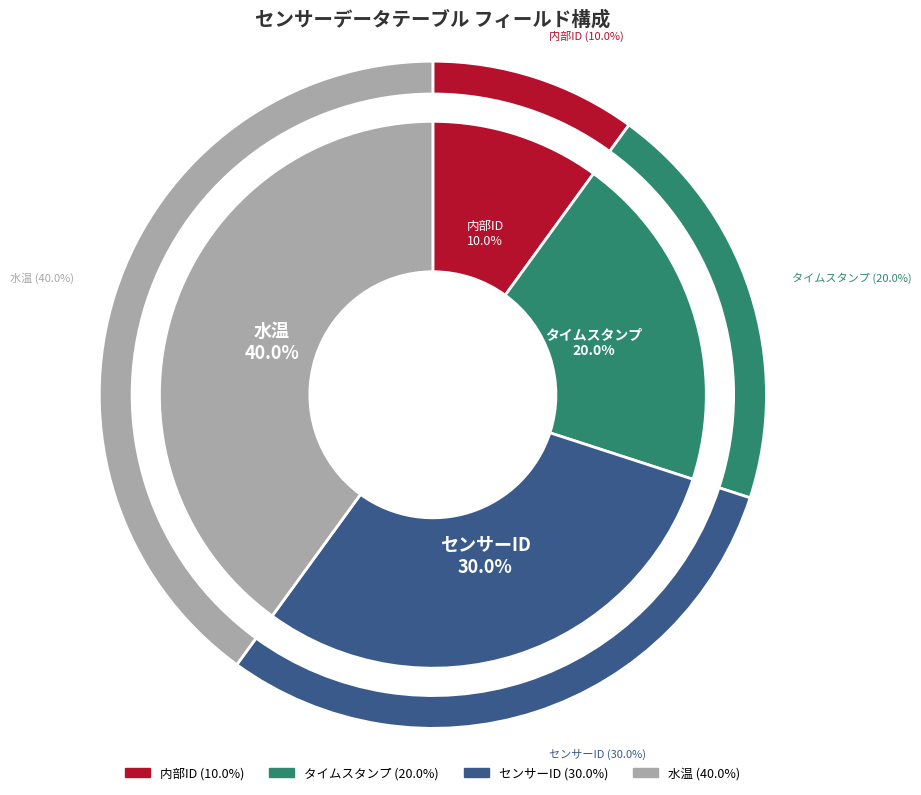

What is the largest slice in the pie chart?

水温